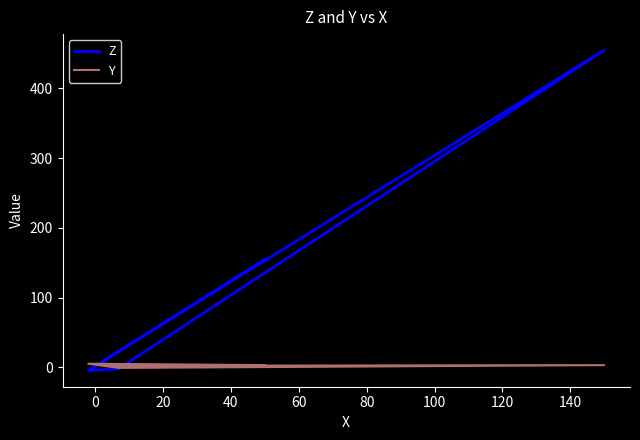

Does the chart have visible grid lines?

No